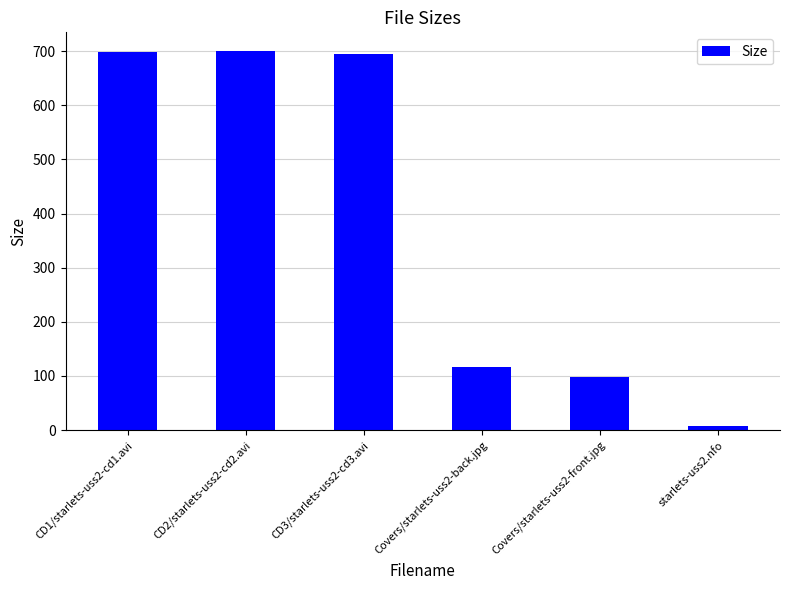

The value at CD1/starlets-uss2-cd1.avi is 416.2. True or false?

False